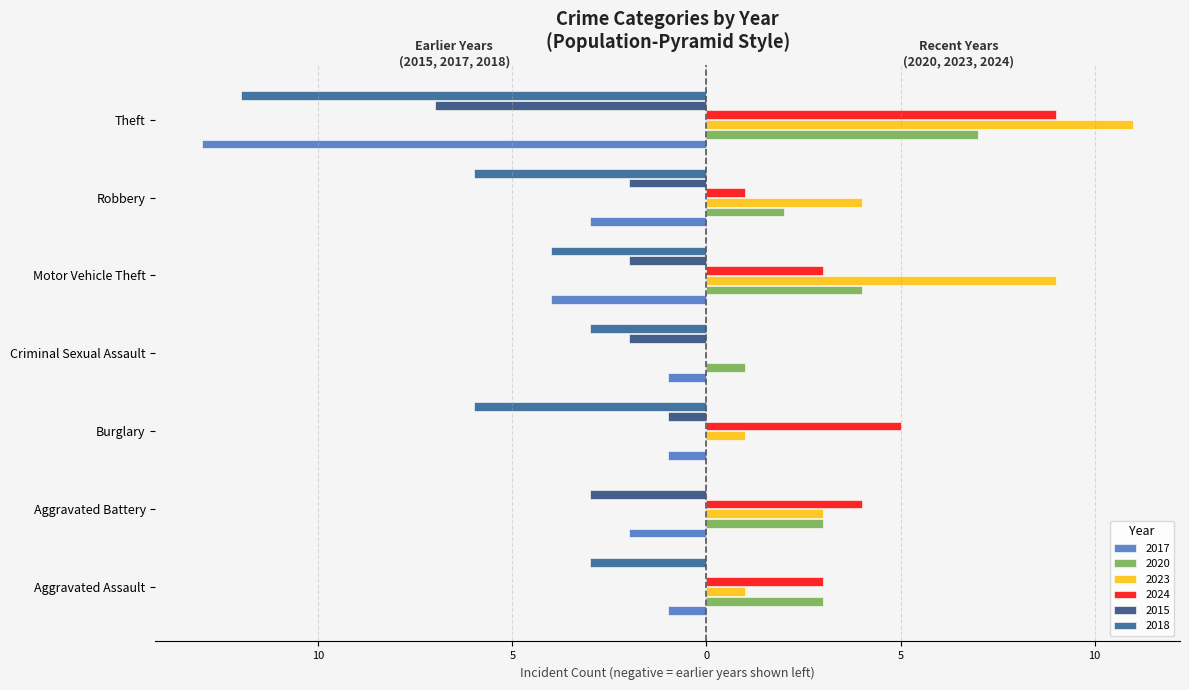

Is it true that 2018 equals -1 at Criminal Sexual Assault?

False